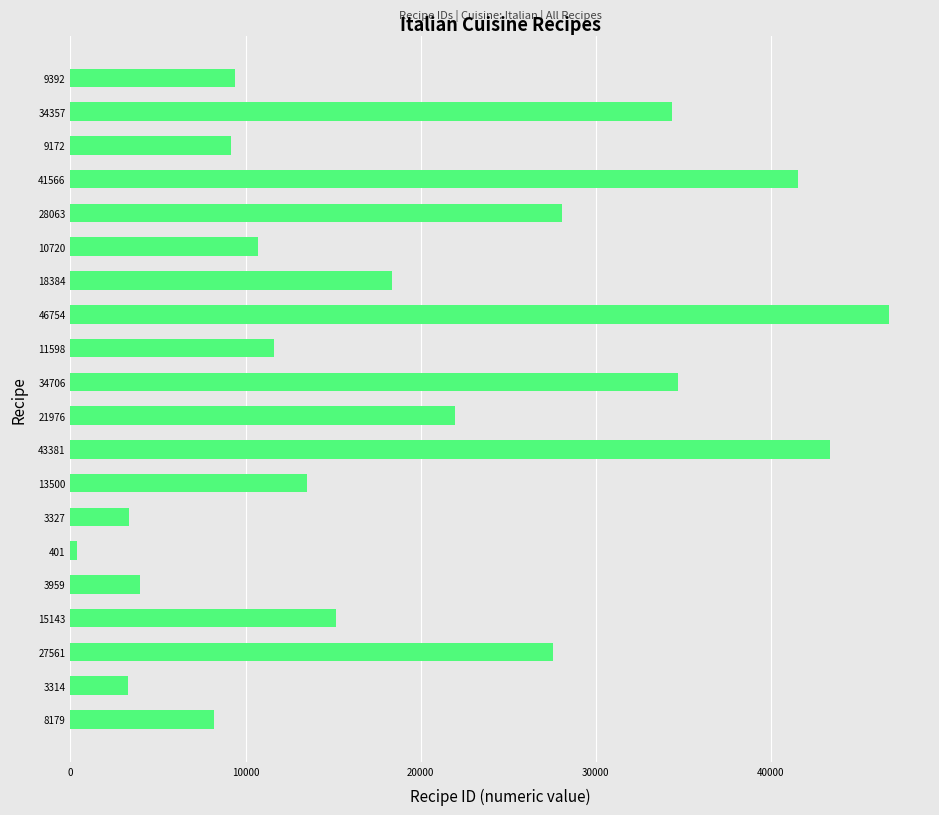

Where is the data nearest to the value 23577?

21976